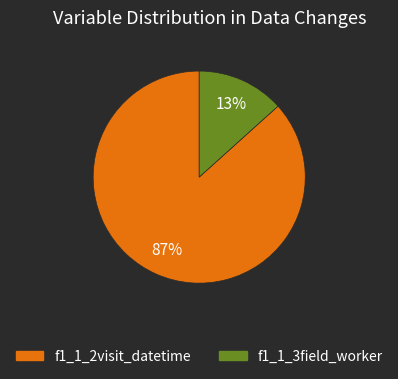

Count the number of slices in the pie.

2